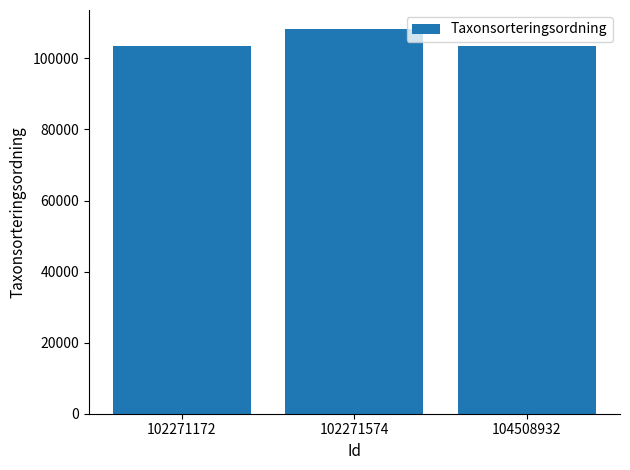

What is the approximate value at 102271574?

108203